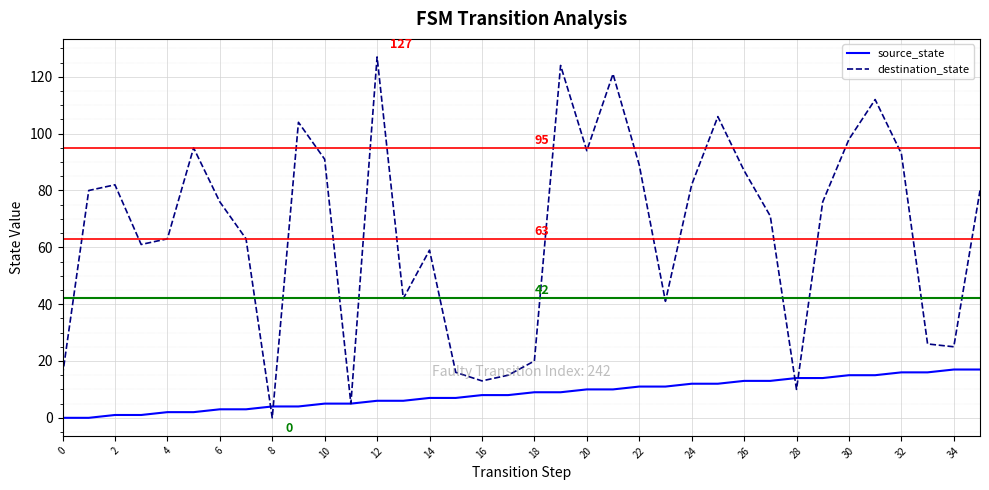

Which series has the widest spread of values?

destination_state